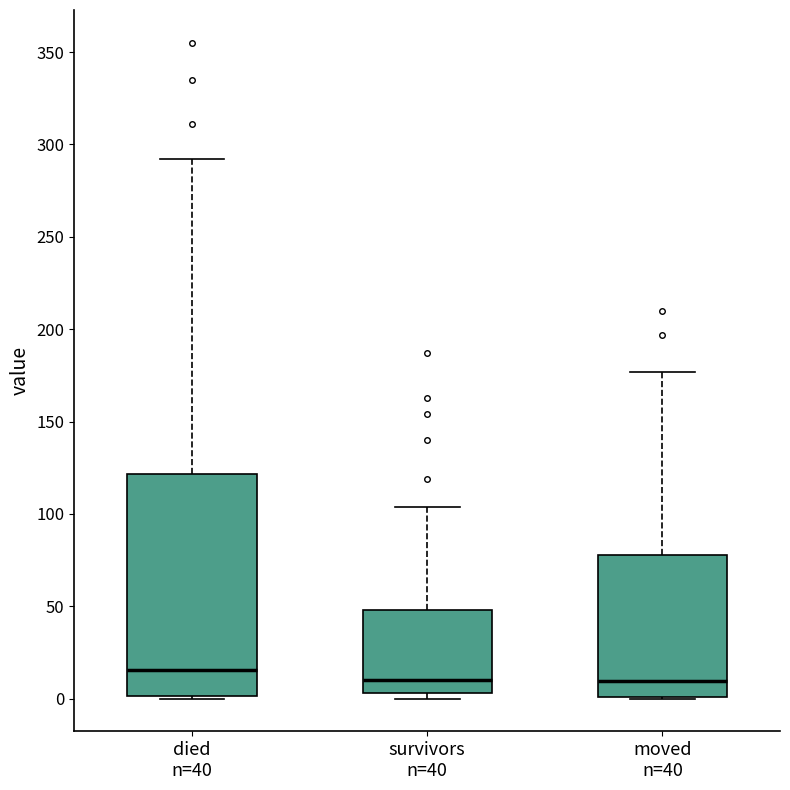

Which box's median line is the highest?

died n=40